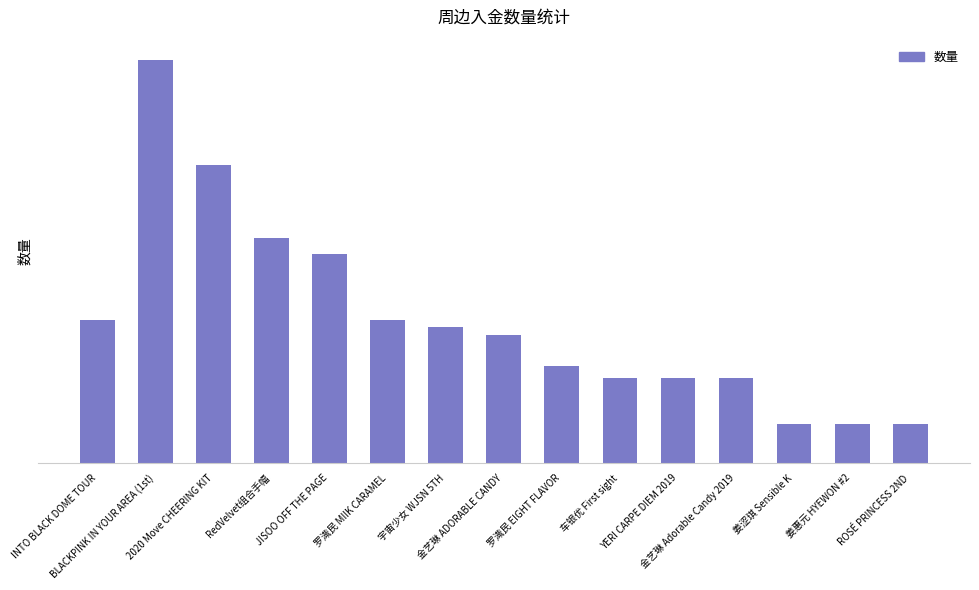

What is the label of the 8th bar from the left?

金艺琳 ADORABLE CANDY